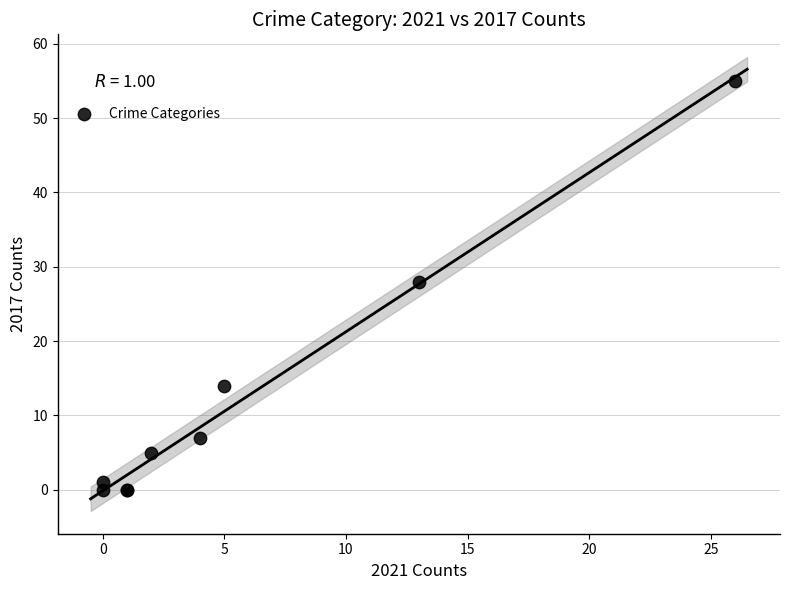

What Y value in the scatter plot is closest to 27?

28